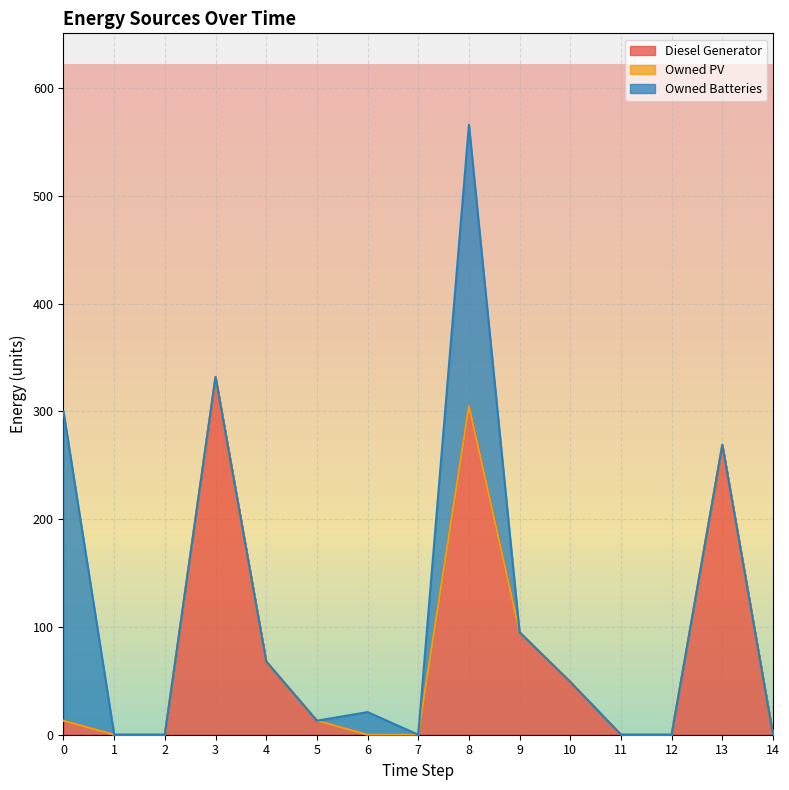

True or false: Owned Batteries and Owned PV cross at least once.

False